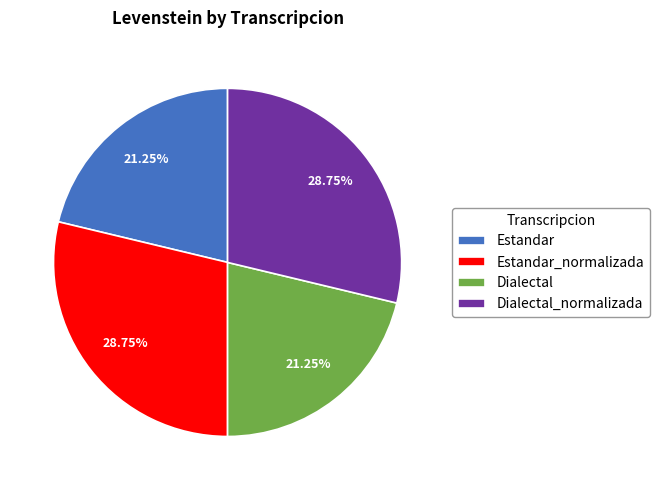

Does any single category account for the majority?

No